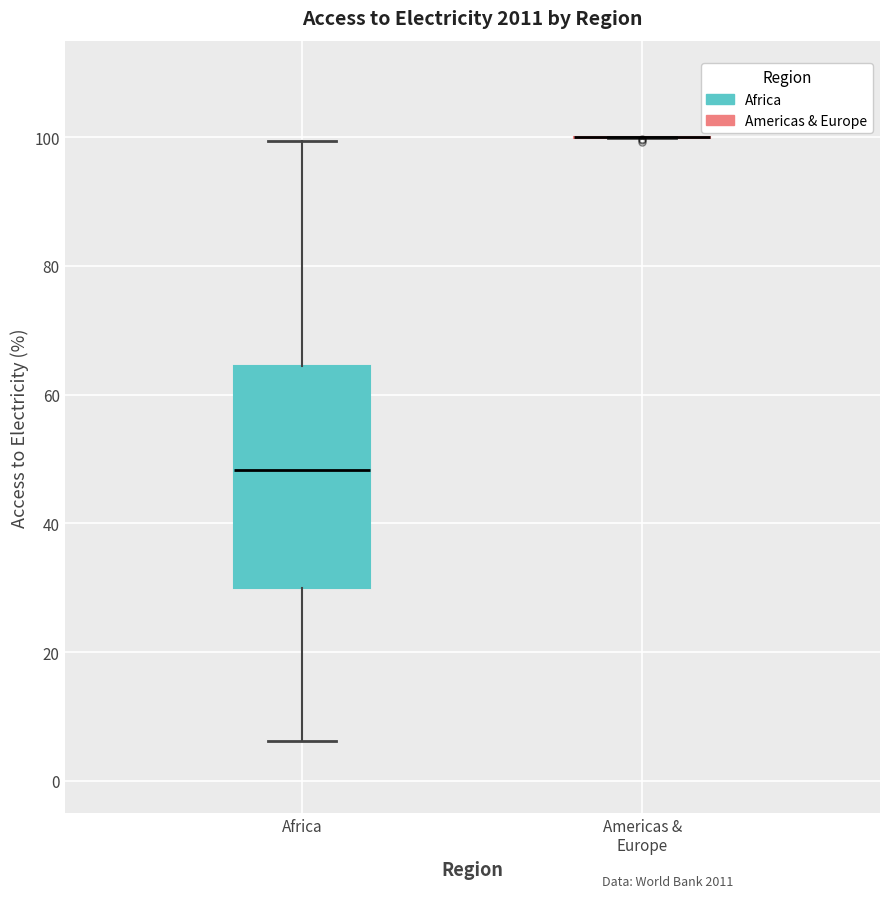

Where is the lower edge of the box for Africa on the y-axis? The values are not printed on the chart, so give them approximately, as read against the axis.

30